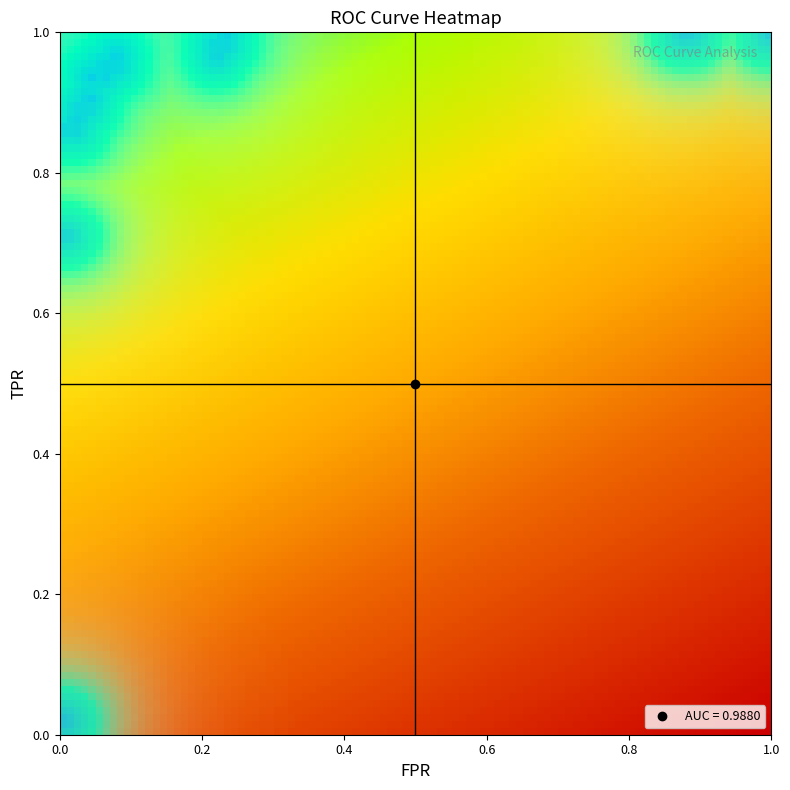

What is the approximate value of tpr at 1?

0.7